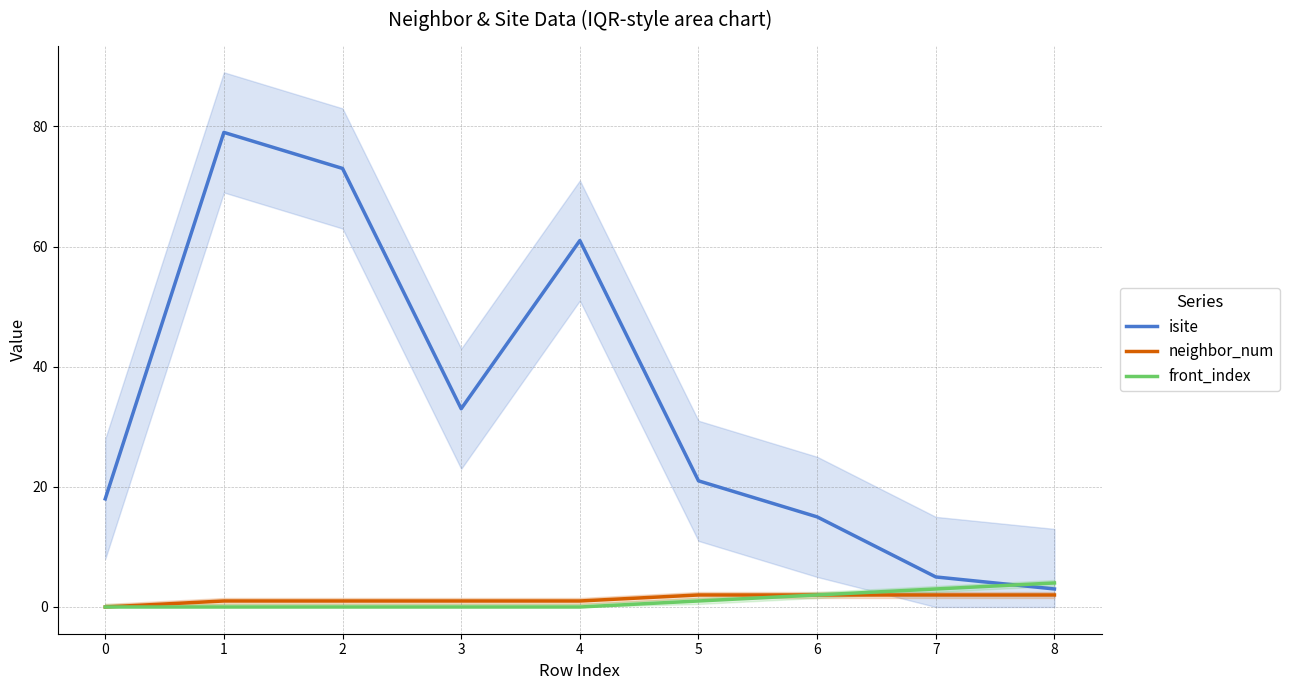

True or false: isite has a value of 10 at 0.

False